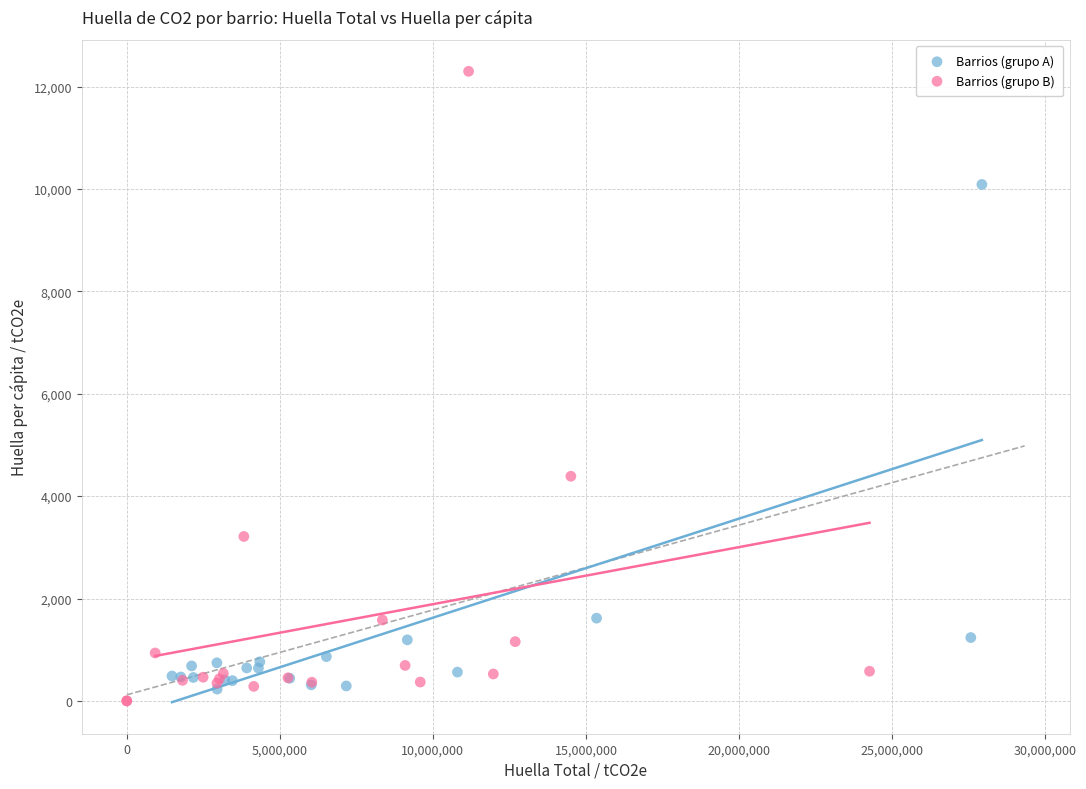

Which series contains the highest Y value?

Barrios (grupo B)